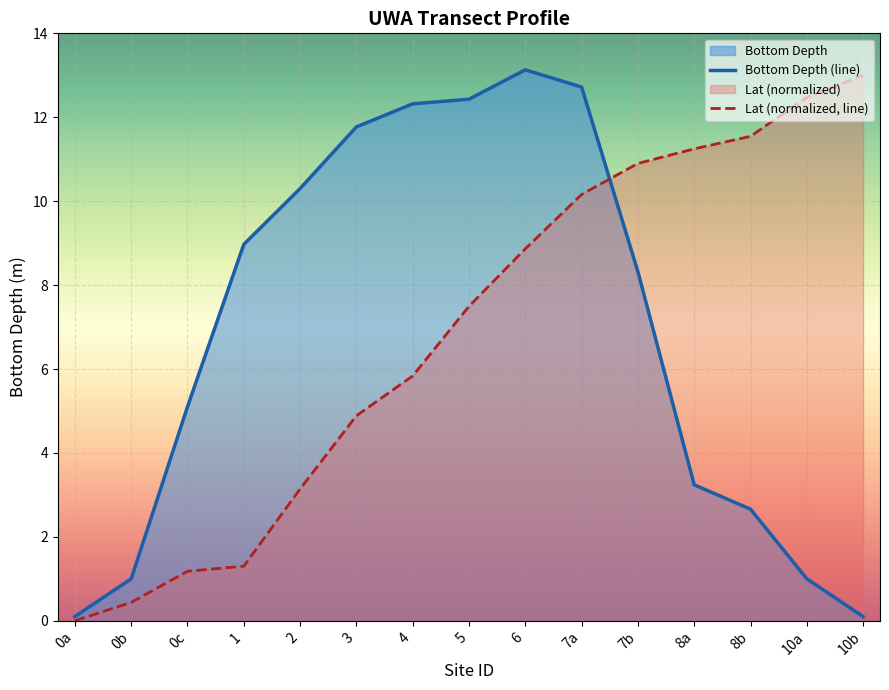

What is the difference between the Bottom Depth values at 4 and 10a?

11.3